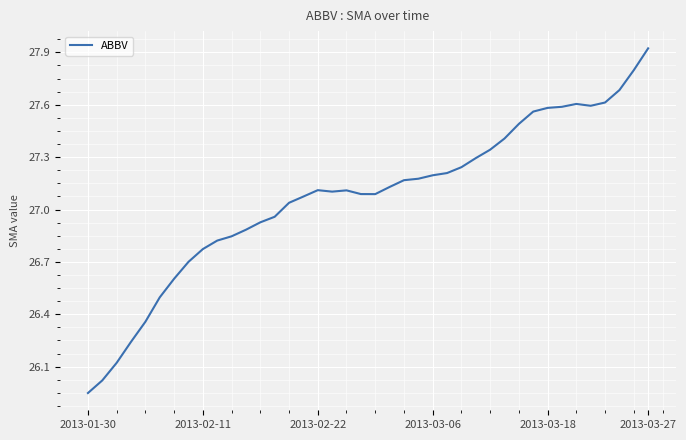

What is the difference between the maximum and minimum values?

2.0